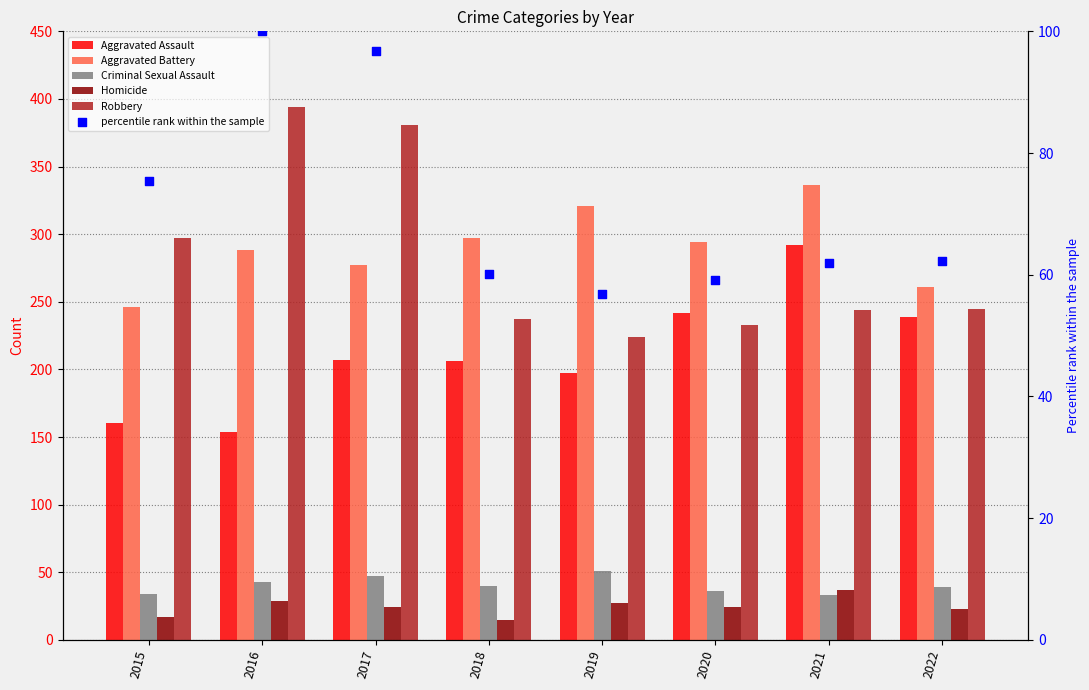

At which category is the sum across all series the highest?

2017